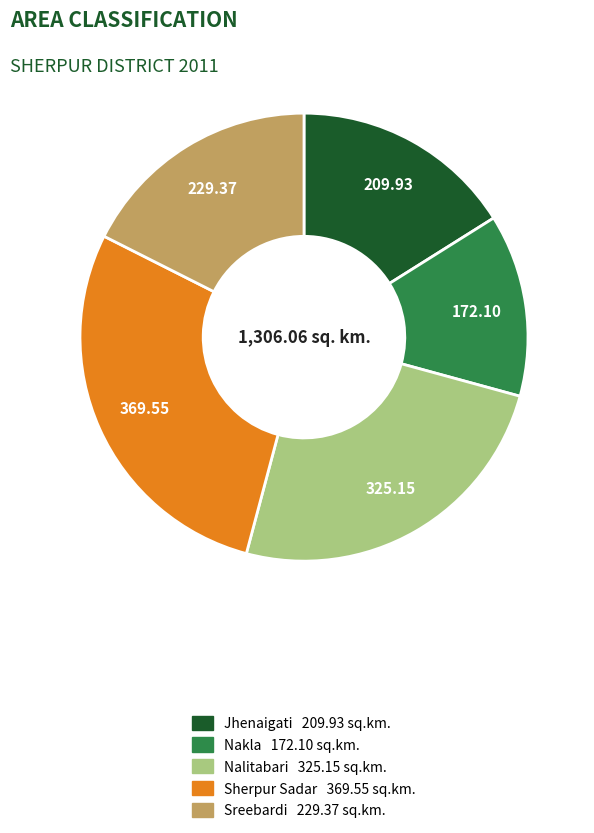

Is there a majority slice in this chart?

No